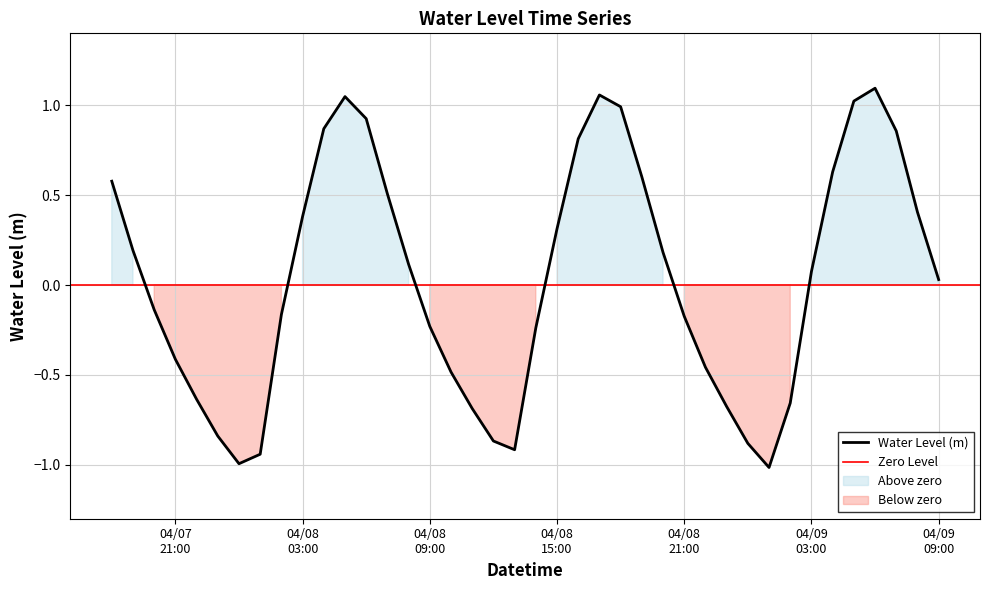

True or false: the data shows 1.6 at 2024-04-08 05:00:00.

False